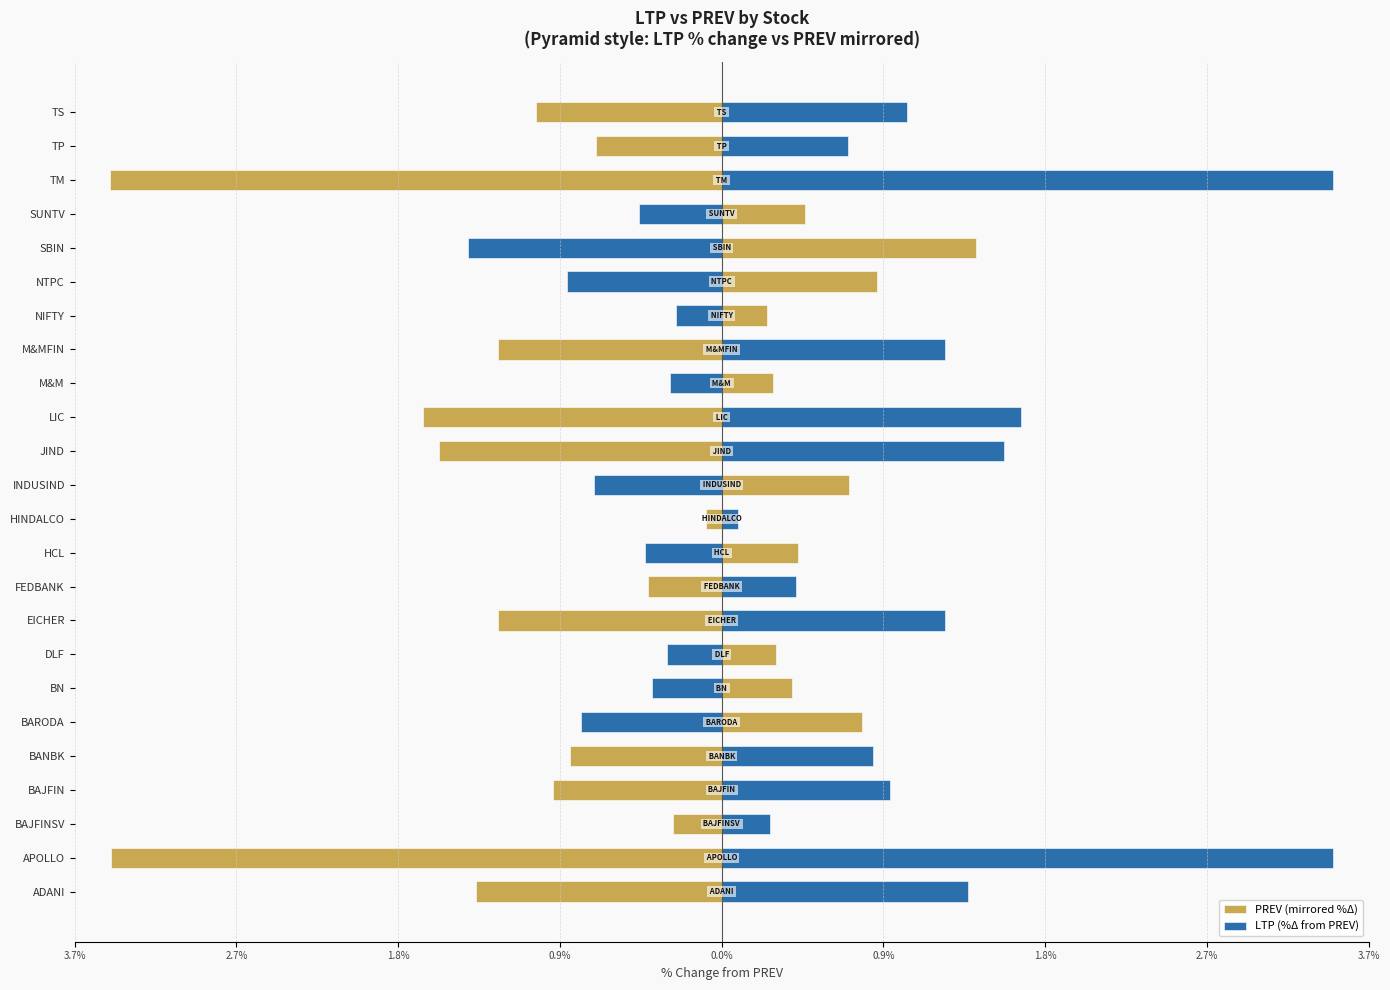

Which series has the largest range (max minus min)?

PREV (mirrored %Δ)